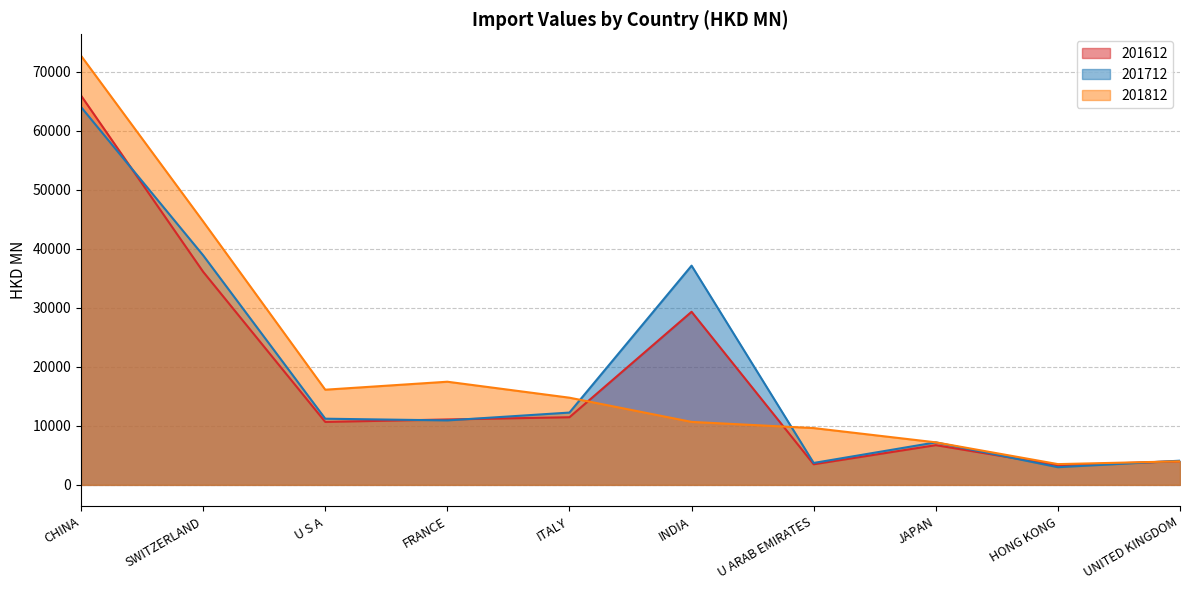

What is the value of the 201612 point at the 9th from the left?

3310.3